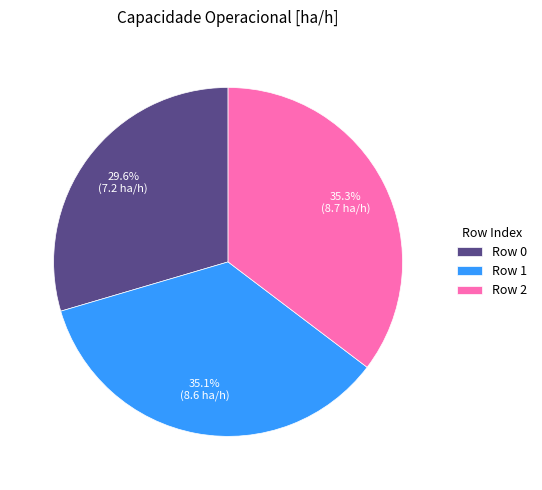

Count the number of slices in the pie.

3